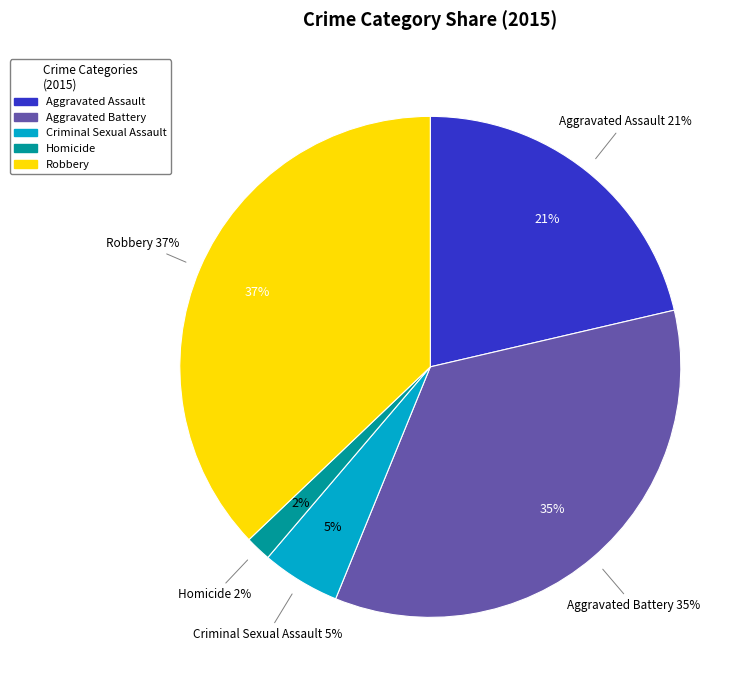

What is the total percentage of Robbery and Aggravated Battery?

71.9%